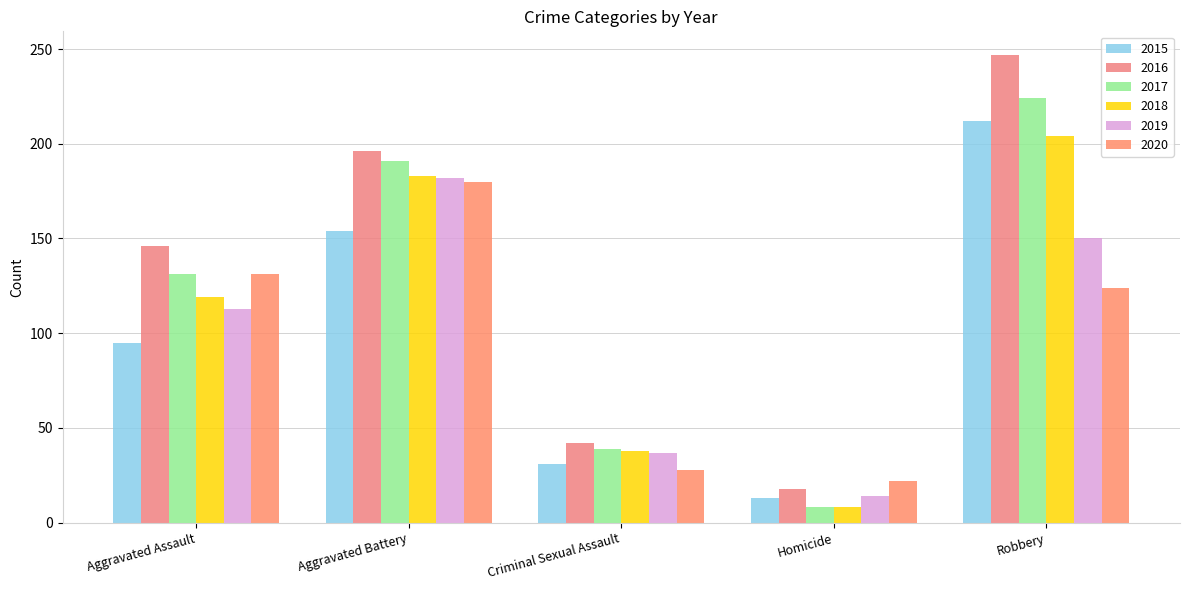

At Homicide, list the series in order from smallest to largest.

2017, 2018, 2015, 2019, 2016, 2020